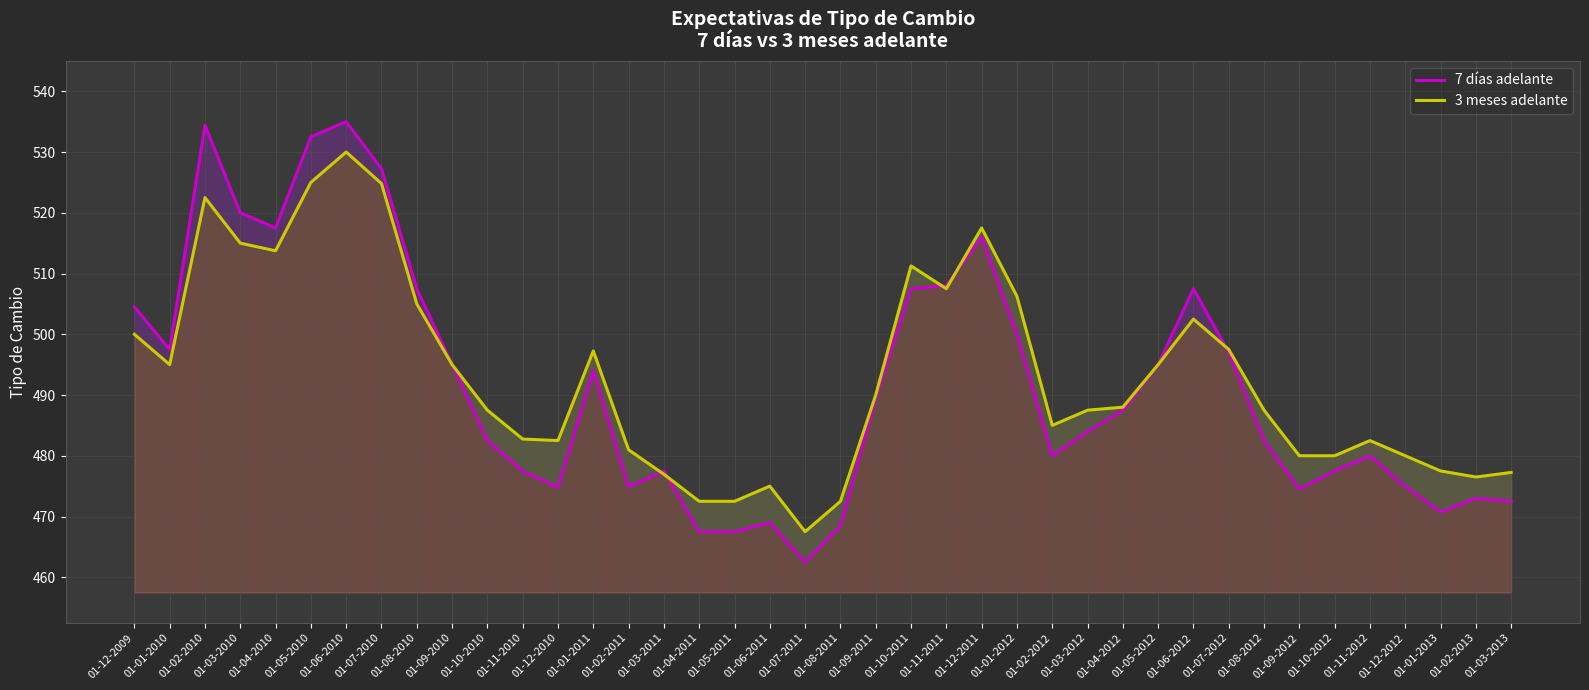

What are all the series names shown in the legend?

7 días adelante, 3 meses adelante